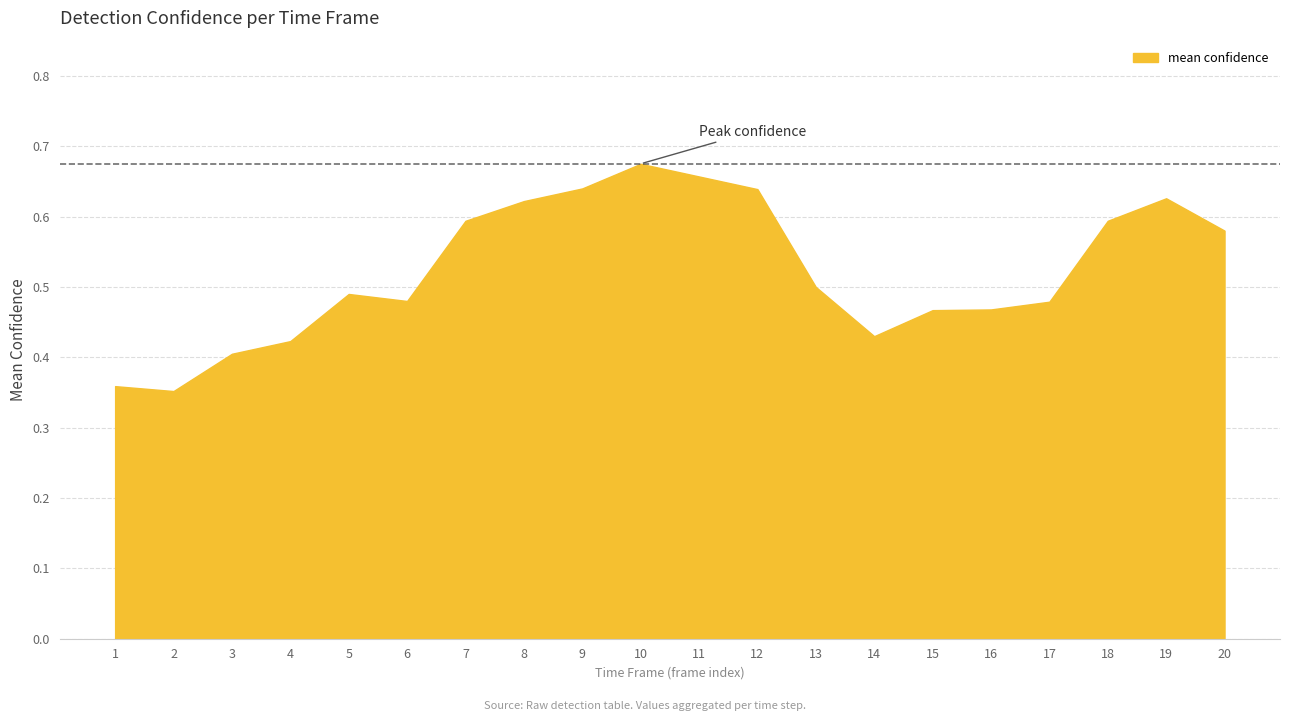

What is the change in value from 12 to 19?

+0.3